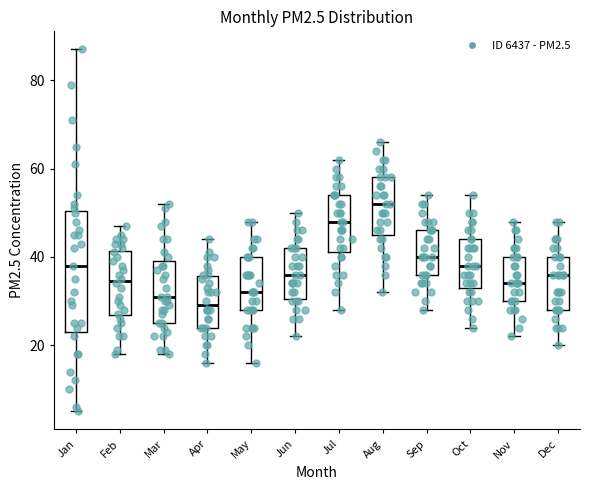

Reading left to right, read every box against the y-axis: the position of its median line, the range the box covers, and the ends of its whiskers. The values are not printed on the chart, so give them approximately, as read against the axis.

Jan: median 38, box 24 to 50, whiskers 6 to 88
Feb: median 34, box 26 to 42, whiskers 18 to 48
Mar: median 32, box 26 to 40, whiskers 18 to 52
Apr: median 30, box 24 to 36, whiskers 16 to 44
May: median 32, box 28 to 40, whiskers 16 to 48
Jun: median 36, box 30 to 42, whiskers 22 to 50
Jul: median 48, box 42 to 54, whiskers 28 to 62
Aug: median 52, box 46 to 58, whiskers 32 to 66
Sep: median 40, box 36 to 46, whiskers 28 to 54
Oct: median 38, box 34 to 44, whiskers 24 to 54
Nov: median 34, box 30 to 40, whiskers 22 to 48
Dec: median 36, box 28 to 40, whiskers 20 to 48